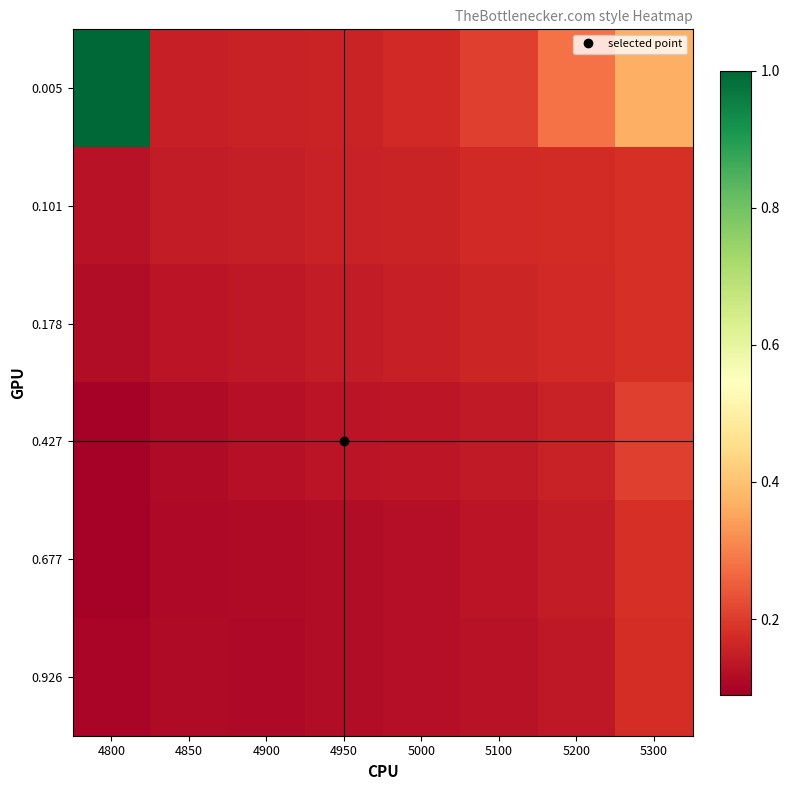

Reading left to right, extract all data points from this chart.

0.005: 4800=1.0	4850=0.2	4900=0.2	4950=0.2	5000=0.2	5100=0.2	5200=0.3	5300=0.4
0.101: 4800=0.1	4850=0.1	4900=0.1	4950=0.2	5000=0.2	5100=0.2	5200=0.2	5300=0.2
0.178: 4800=0.1	4850=0.1	4900=0.1	4950=0.1	5000=0.2	5100=0.2	5200=0.2	5300=0.2
0.427: 4800=0.1	4850=0.1	4900=0.1	4950=0.1	5000=0.1	5100=0.1	5200=0.2	5300=0.2
0.677: 4800=0.1	4850=0.1	4900=0.1	4950=0.1	5000=0.1	5100=0.1	5200=0.1	5300=0.2
0.926: 4800=0.1	4850=0.1	4900=0.1	4950=0.1	5000=0.1	5100=0.1	5200=0.1	5300=0.2